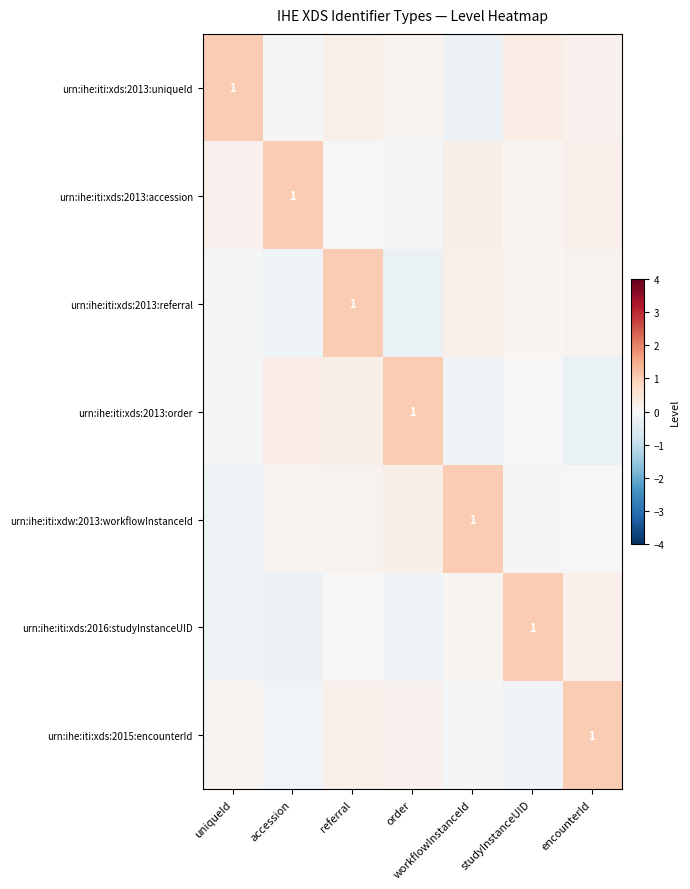

Is the value of urn:ihe:iti:xds:2016:studyInstanceUID at uniqueId greater than the value of urn:ihe:iti:xds:2013:accession at encounterId?

No